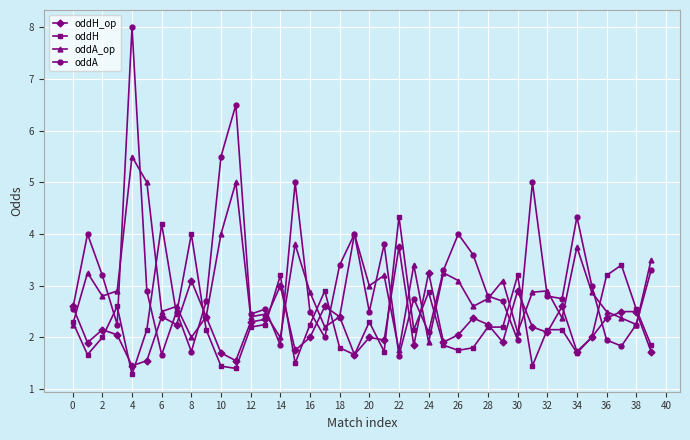

What is the maximum value shown in the chart?

8.0